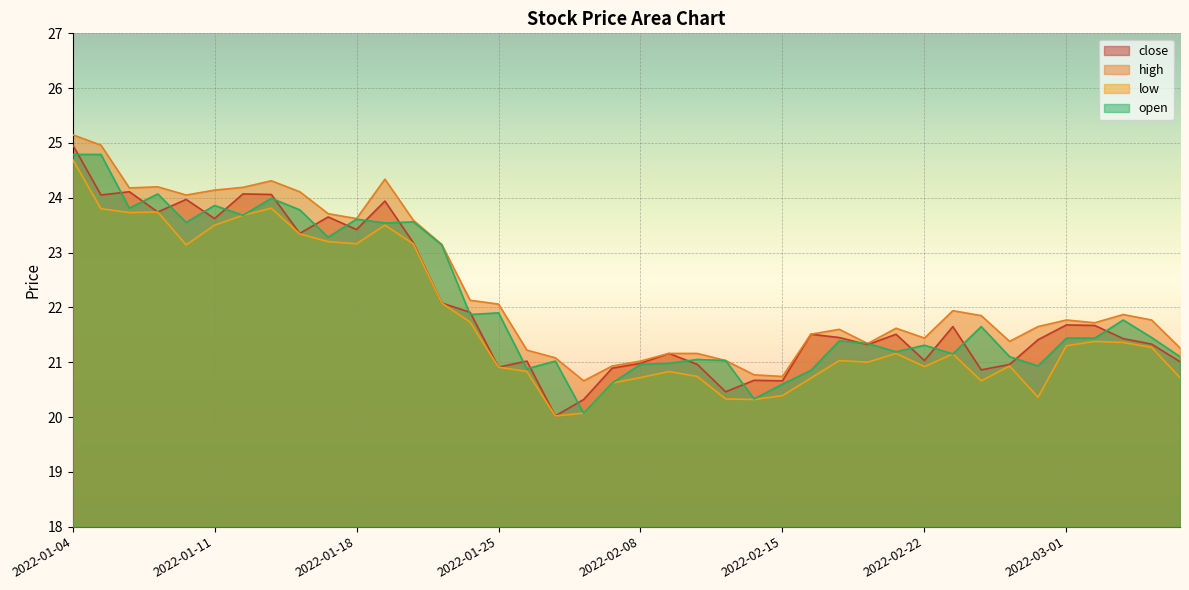

How many interior local valleys does the open series have?

12